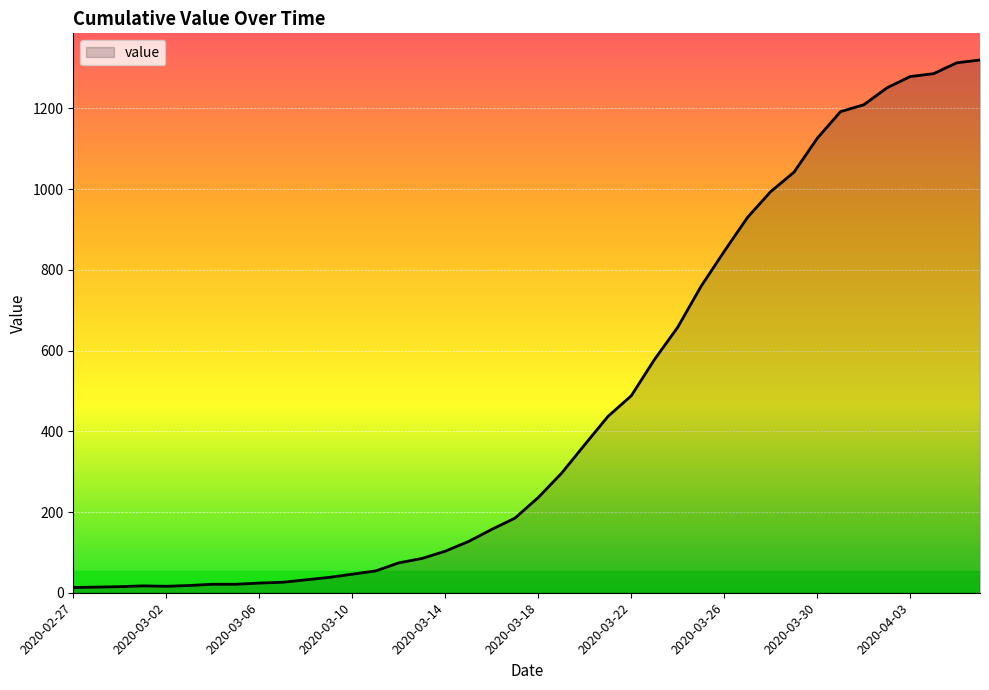

What is the greatest value displayed?

1320